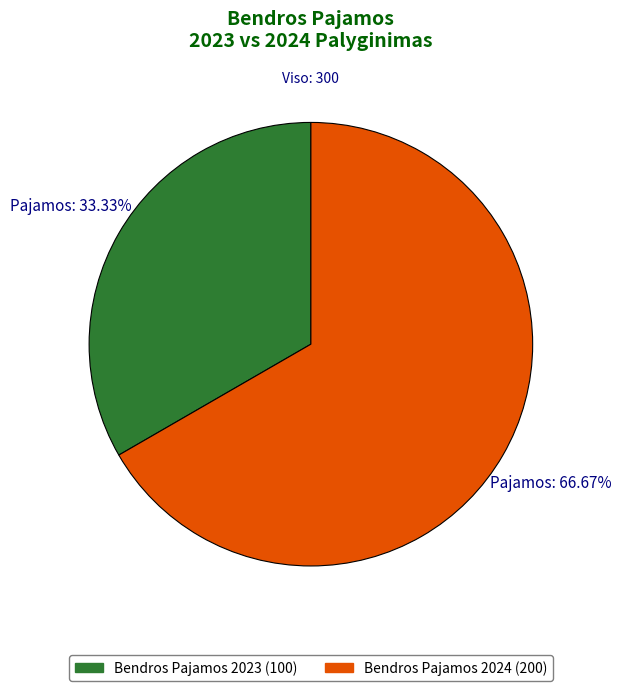

Approximately how many times larger is the value at Bendros Pajamos 2023 compared to Bendros Pajamos 2024?

0.5